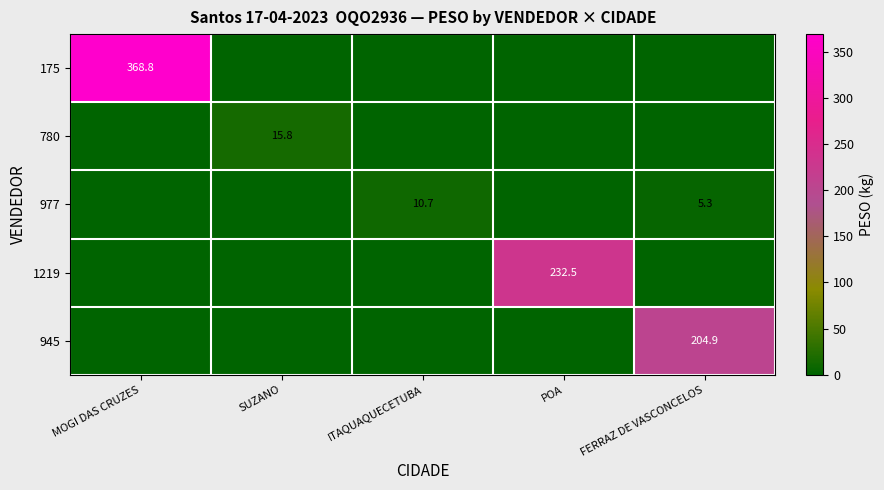

True or false: 780 has a value of 7.4 at SUZANO.

False